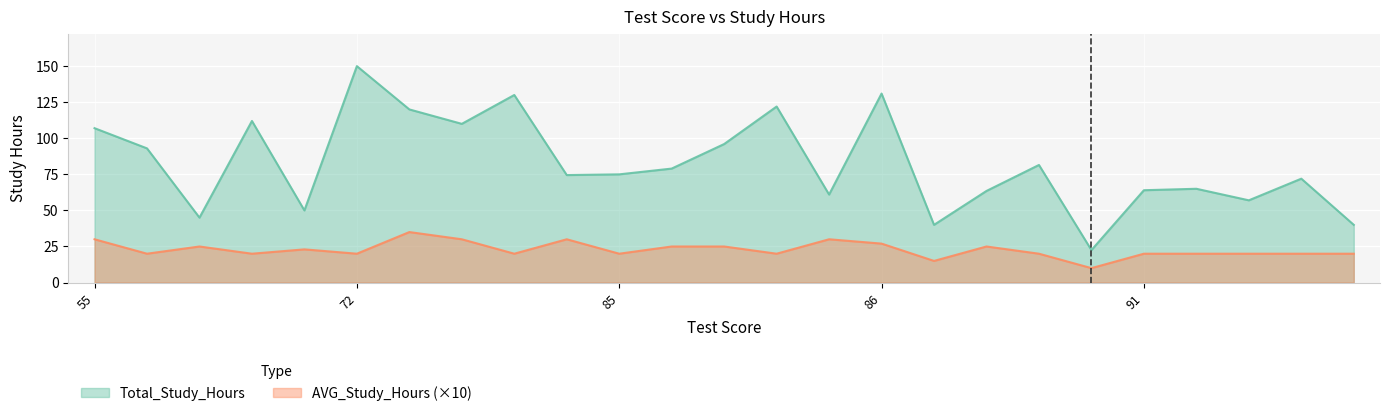

Which series changed the most between 85 and 91?

Total_Study_Hours